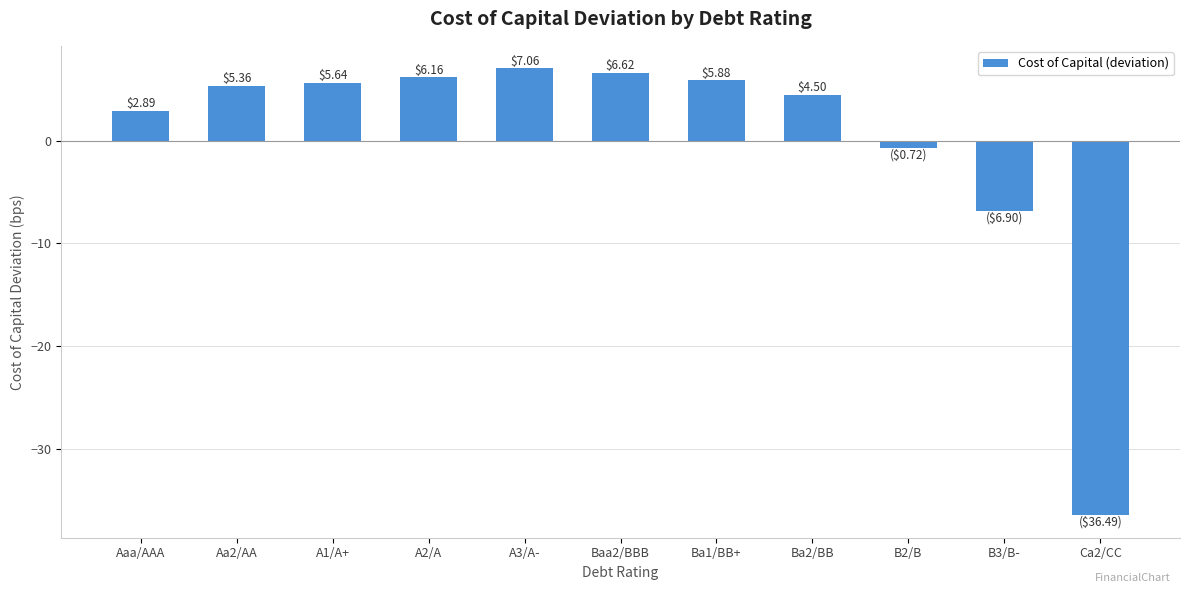

How many bars are there in total?

11